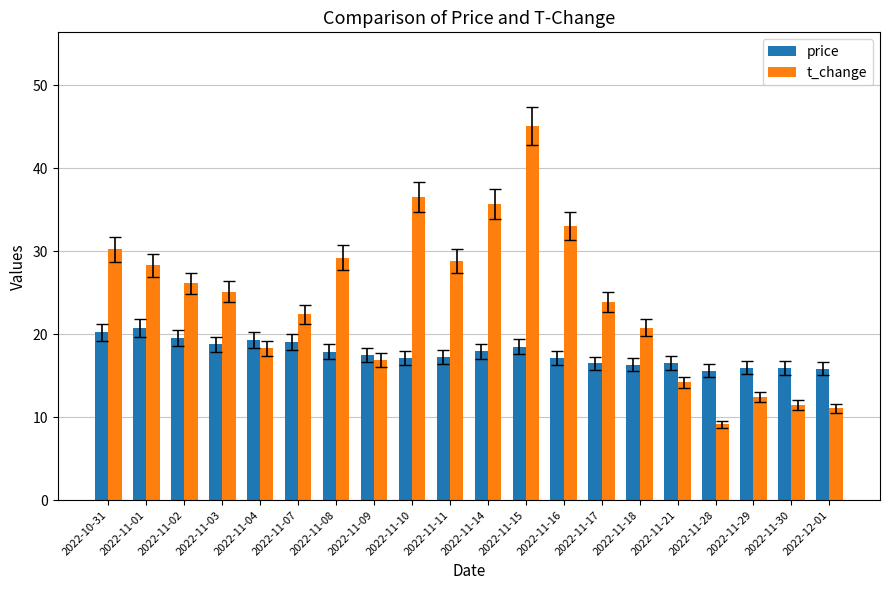

What is the approximate value of price at 2022-11-29?

15.9